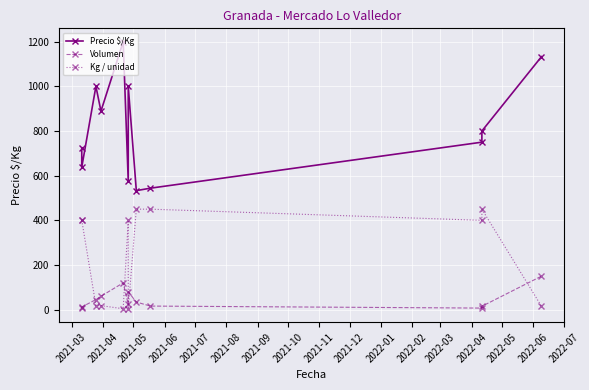

True or false: Volumen and Precio $/Kg cross at least once.

False